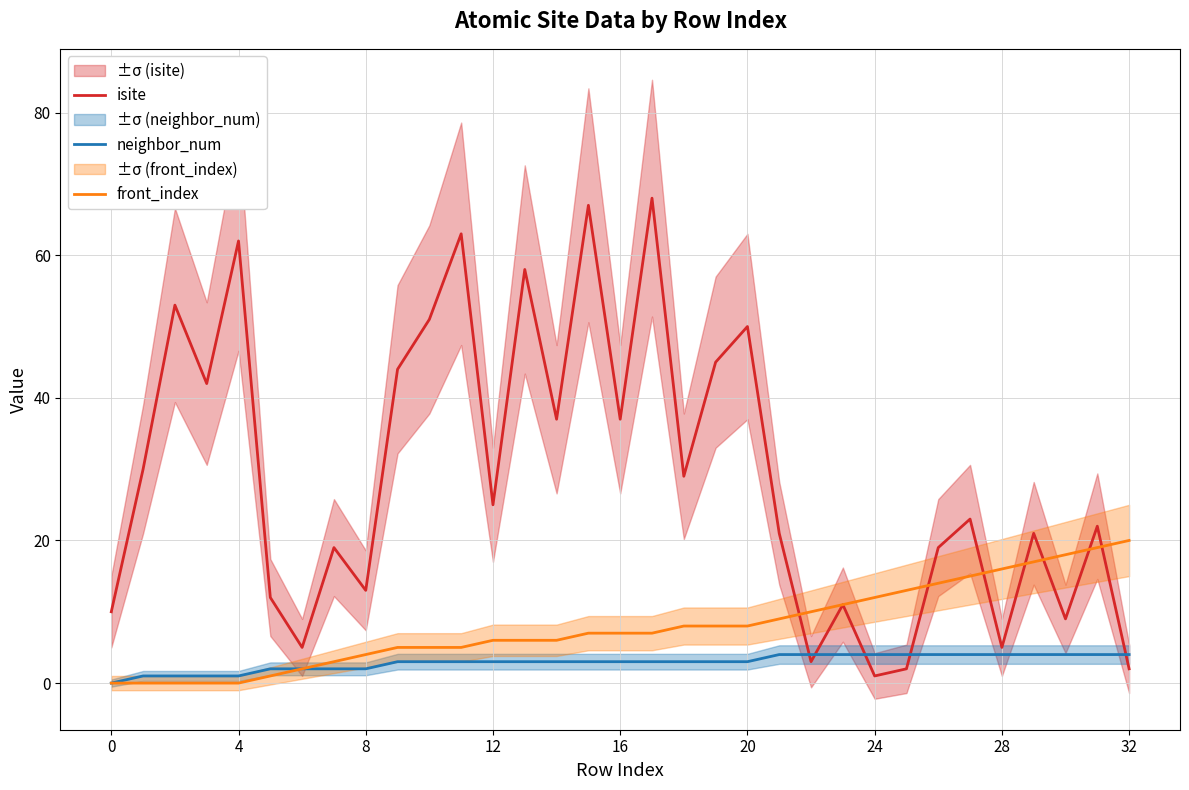

True or false: isite has a value of 15 at 20.

False